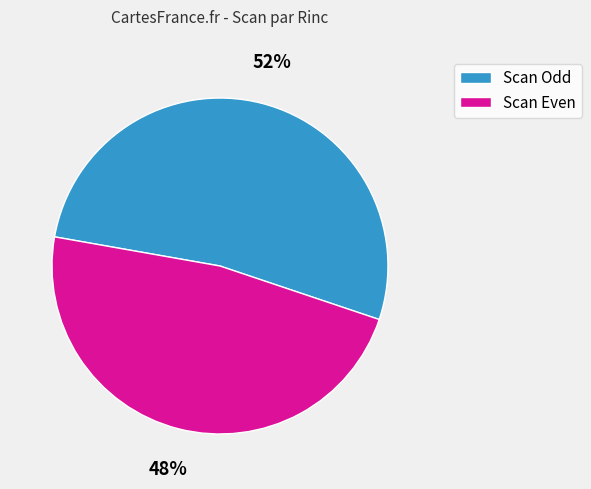

To the nearest percent, what is the average slice percentage?

50%